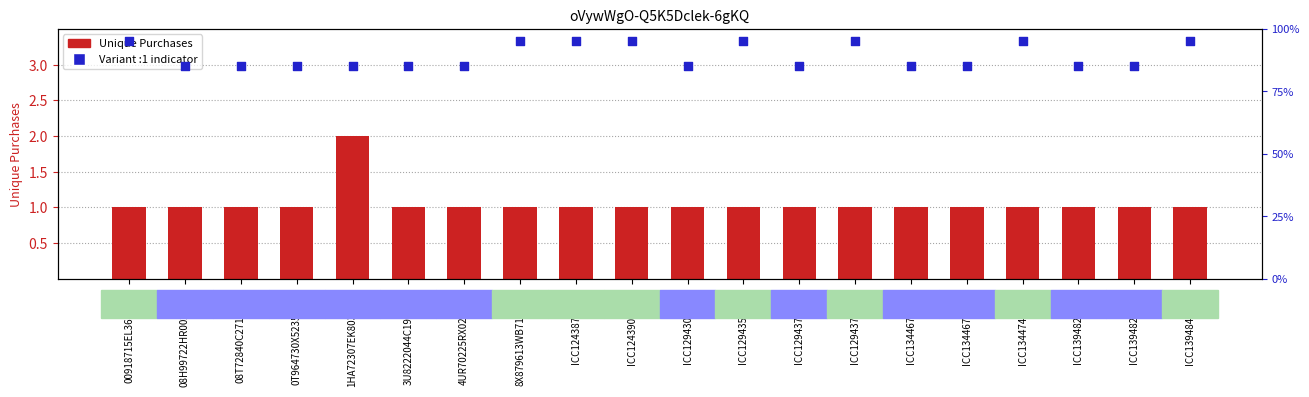

What is the ratio of the value at 0T964730X5235480M to the value at 08H99722HR002381U?

1.0